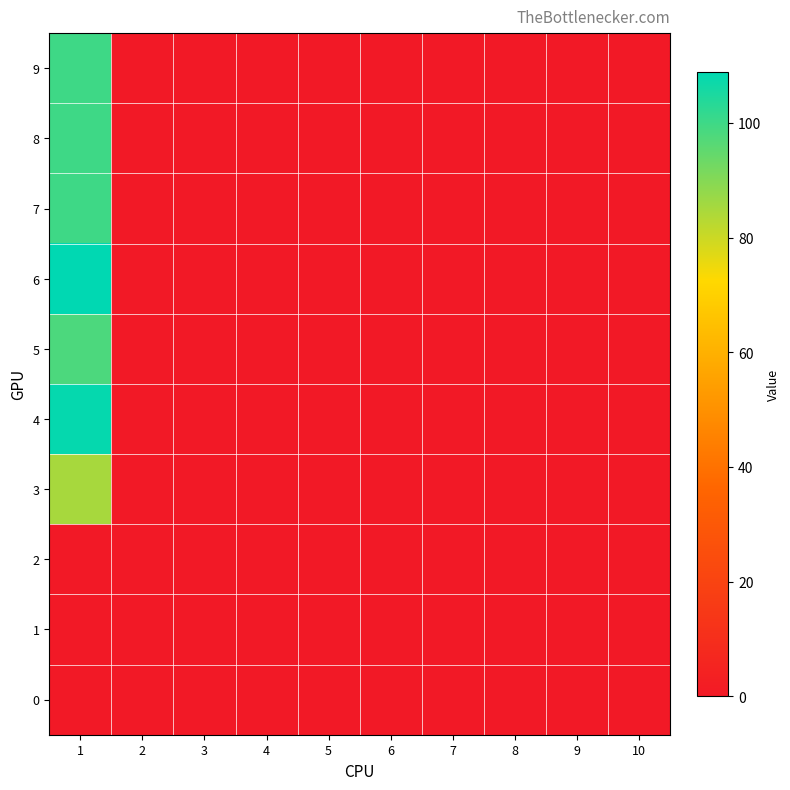

At how many categories does at least one series exceed 21?

1